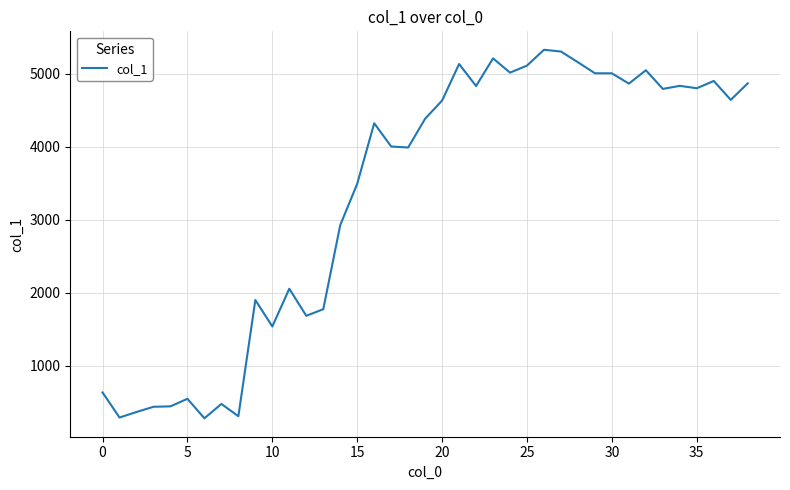

What is the difference between the maximum and minimum values?

5051.5